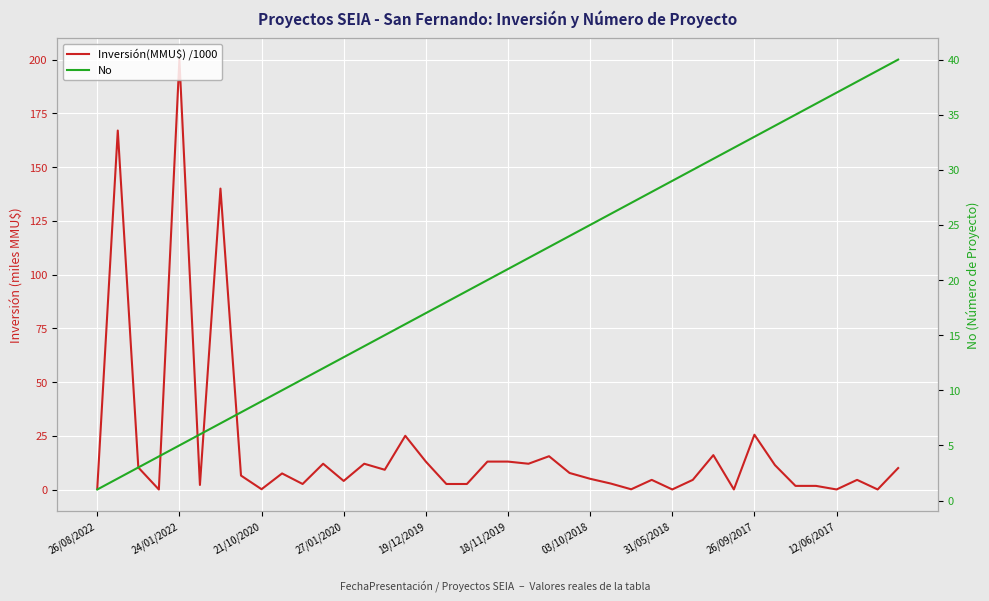

What is the label of the 26th point from the left?

25